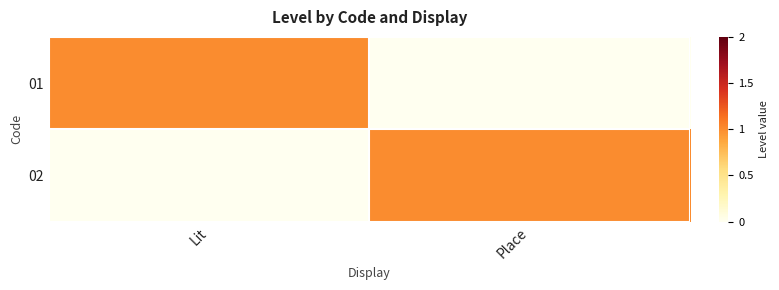

Reading left to right, list all the values displayed in this chart.

01: Lit=1	Place=0
02: Lit=0	Place=1